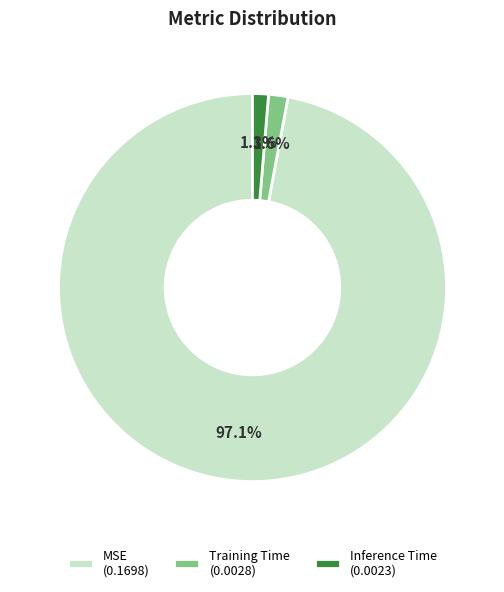

To the nearest percent, what portion does Training Time represent?

2%